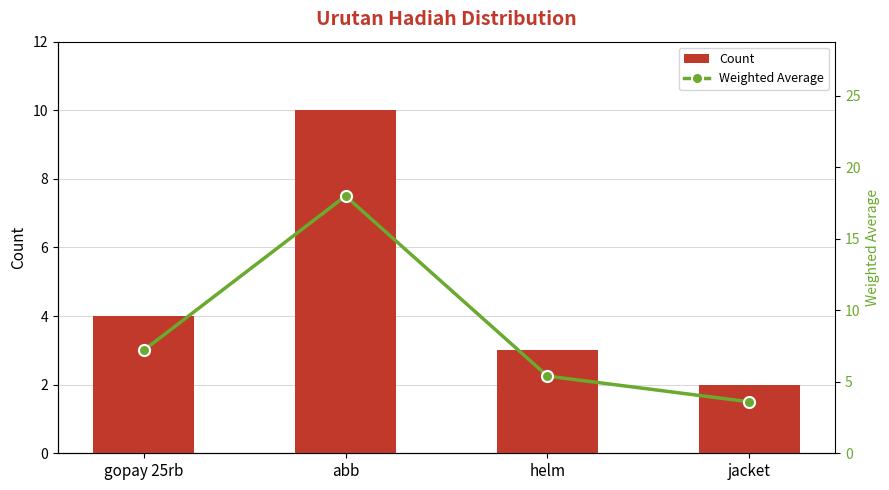

What is the value of the Count bar at the 1st from the left?

4